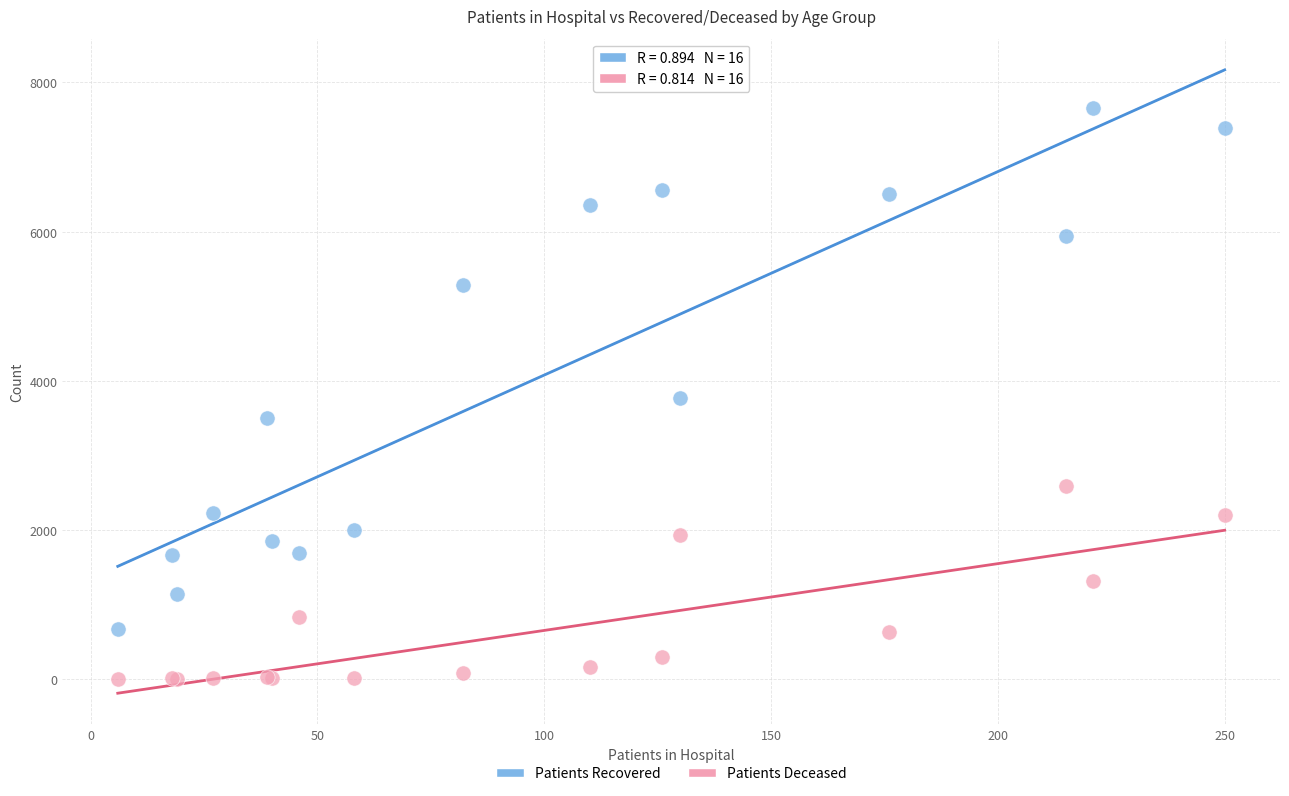

Which series reaches the minimum Y coordinate?

Patients Deceased